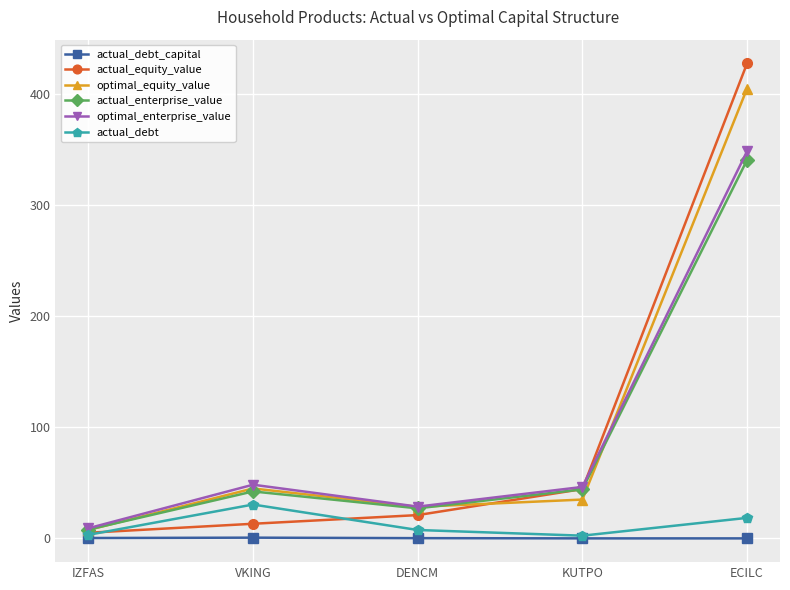

In optimal_enterprise_value, how many points are lower than both neighbors (excluding endpoints)?

1